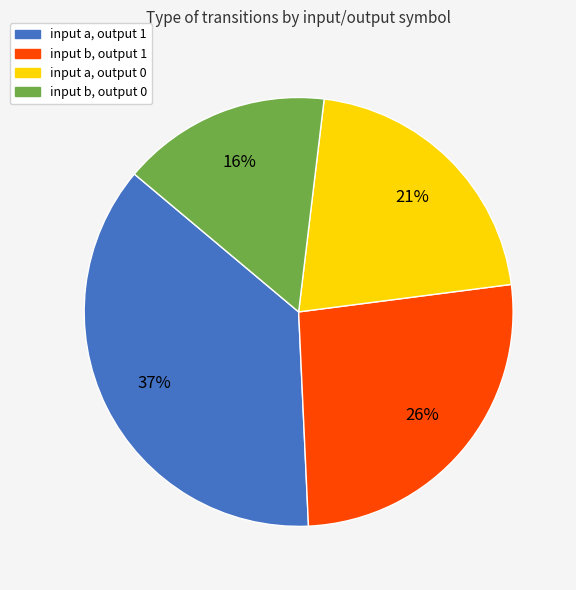

Is there a majority slice in this chart?

No